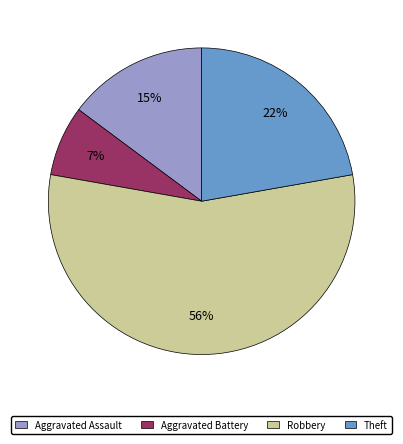

Which slice is the largest?

Robbery